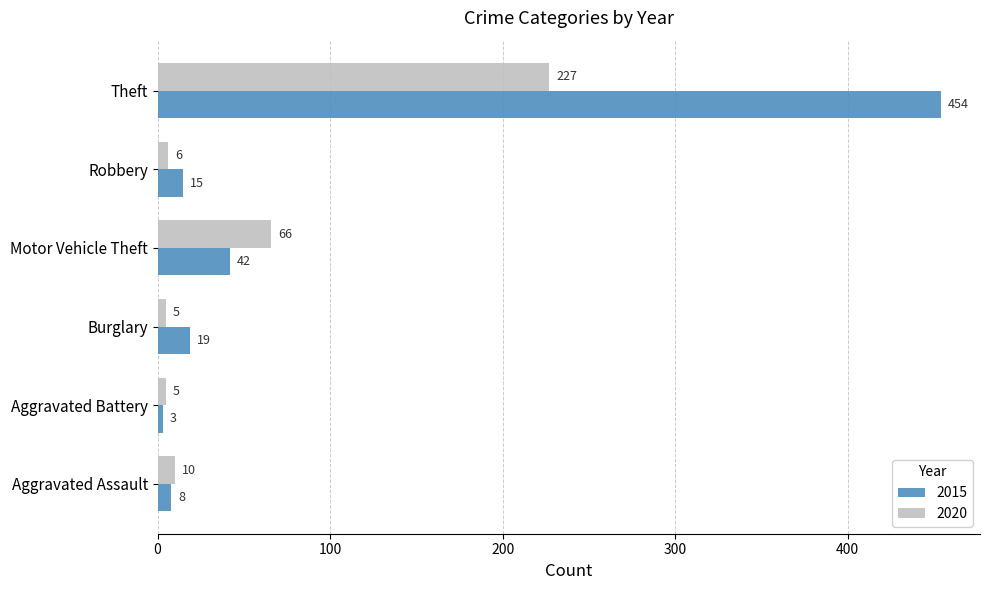

Between Motor Vehicle Theft and Theft, which series saw the biggest shift?

2015